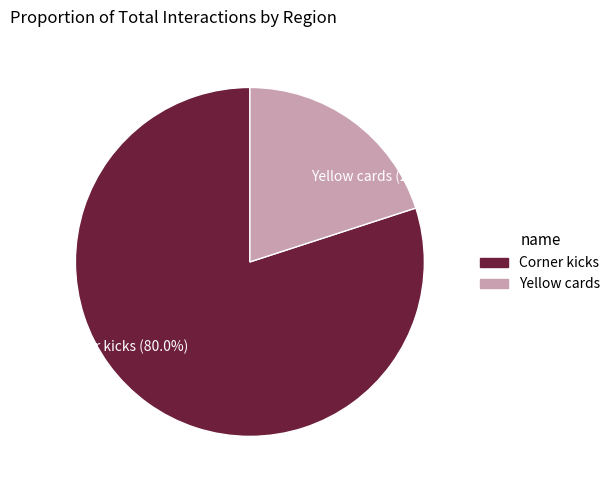

Rank the categories by value from lowest to highest.

Yellow cards, Corner kicks